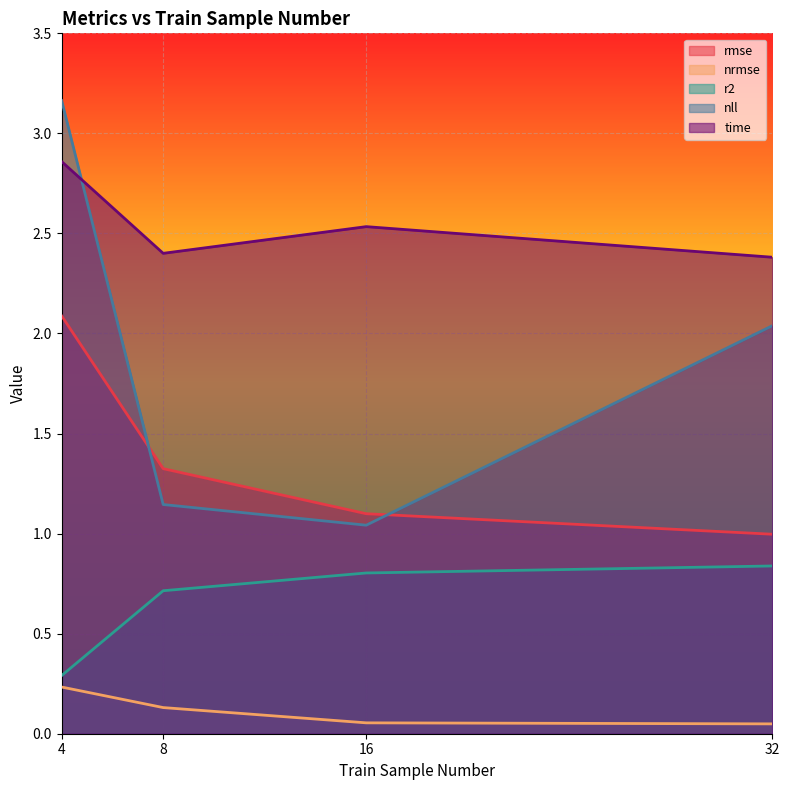

What is the highest value of the r2 series?

0.8